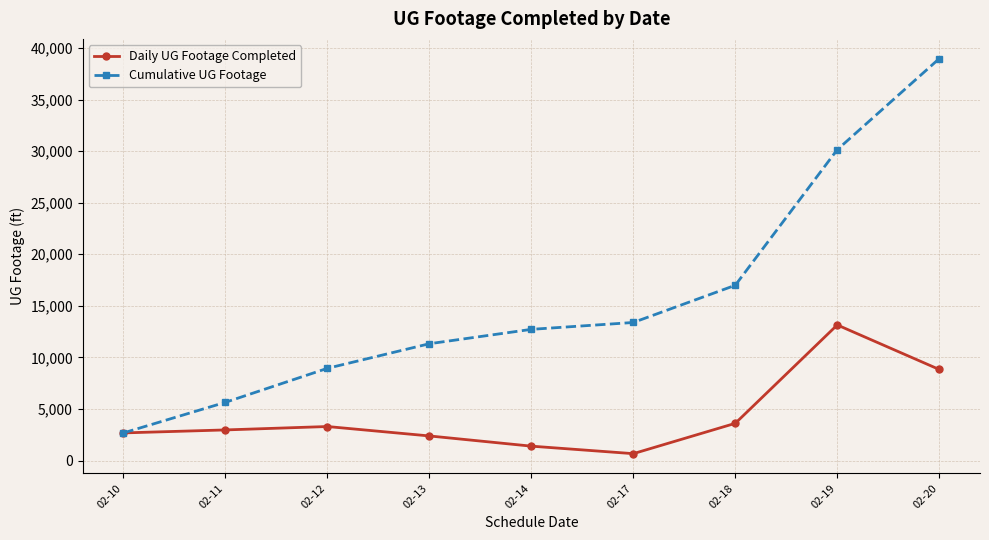

List the series in order of their peak value, highest first.

Cumulative UG Footage, Daily UG Footage Completed